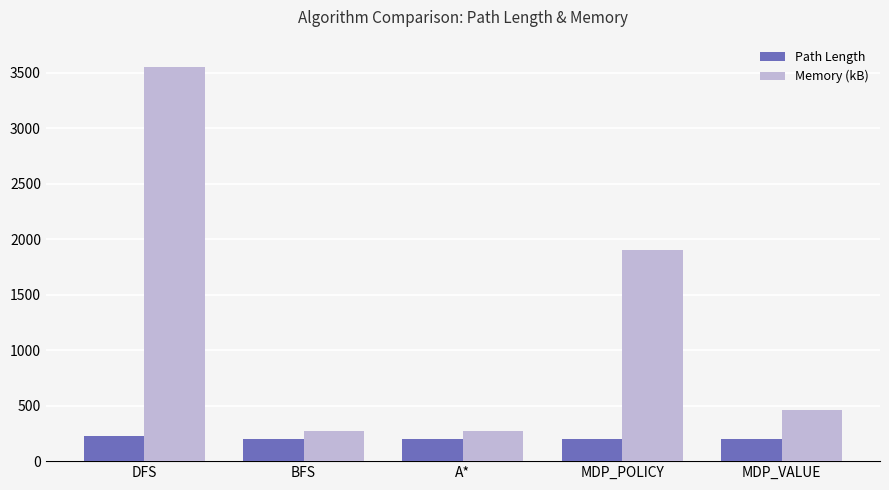

At which category does the chart reach its peak across all series?

DFS